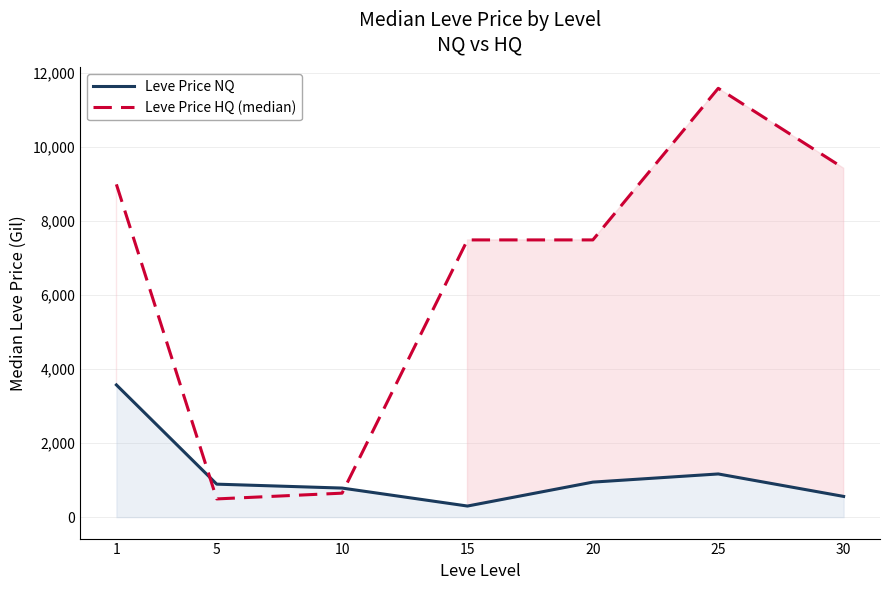

At how many categories does at least one series exceed 6538?

5